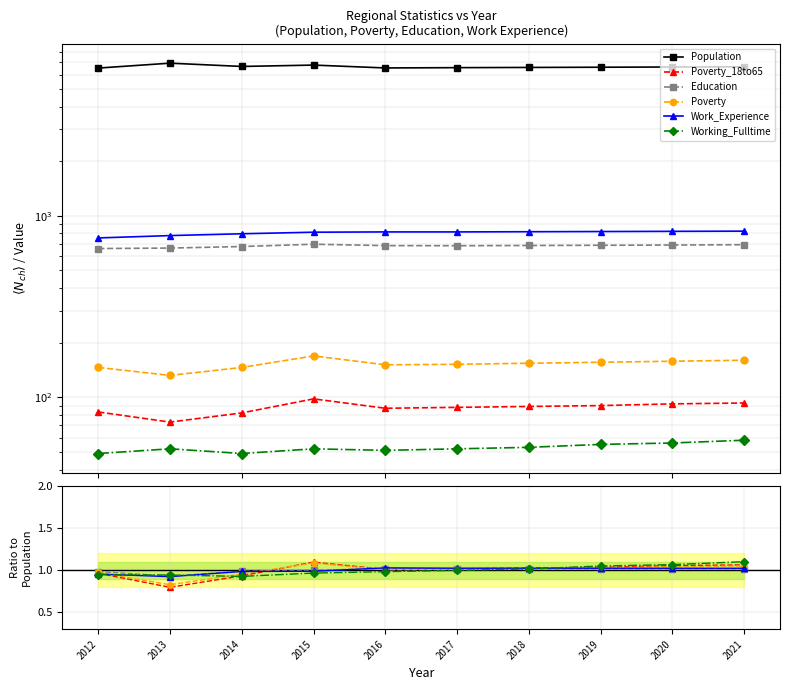

Which series has the largest range (max minus min)?

Population